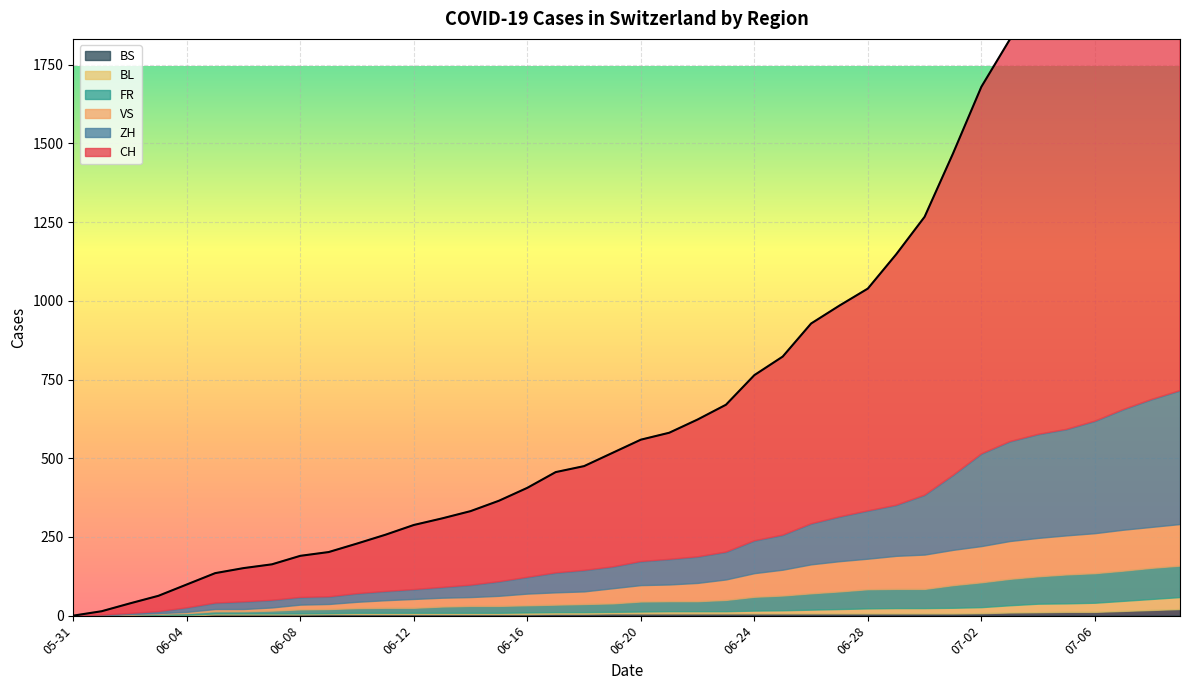

True or false: FR and ZH cross at least once.

False